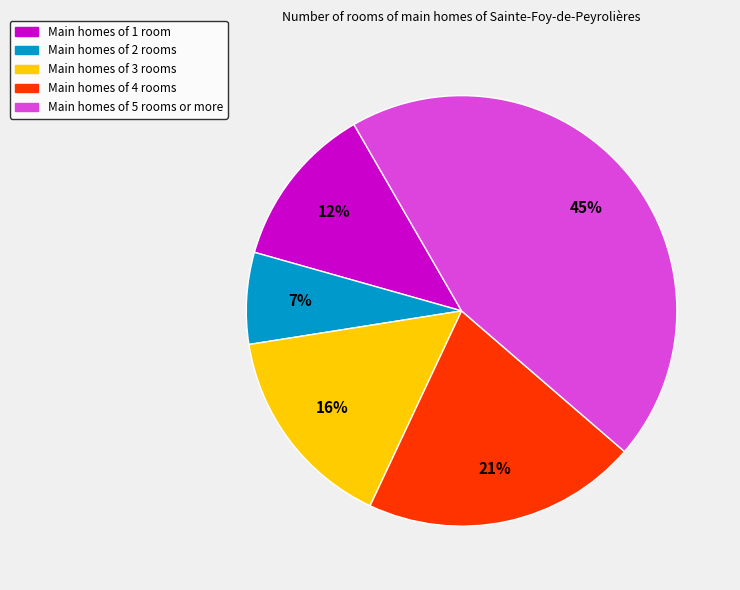

Does any single category account for the majority?

No